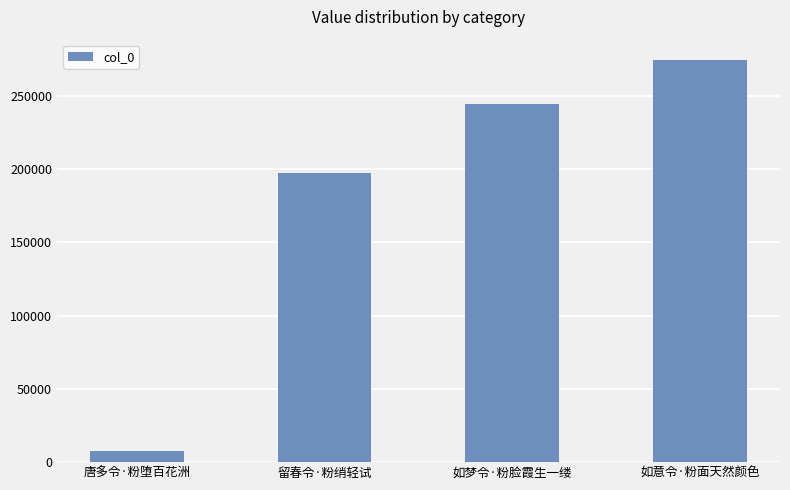

Where is the data nearest to the value 141157?

留春令·粉绡轻试